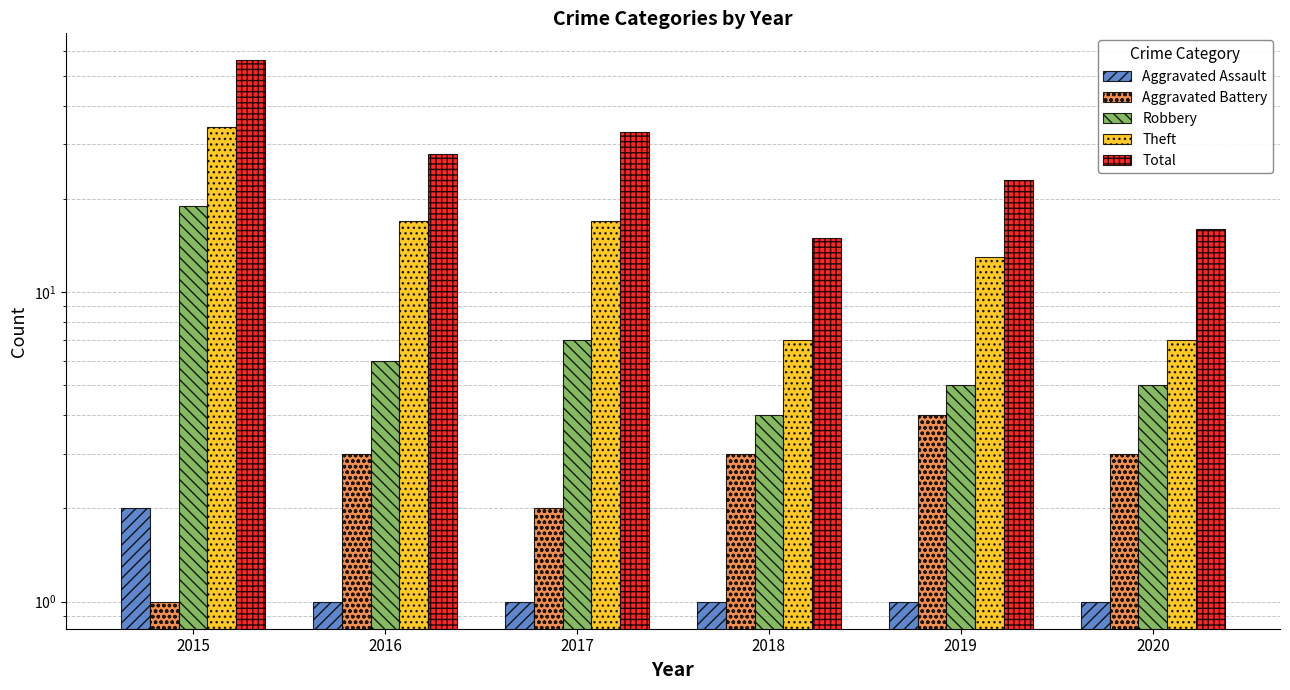

What is the value of the Total bar at the 2nd from the left?

28